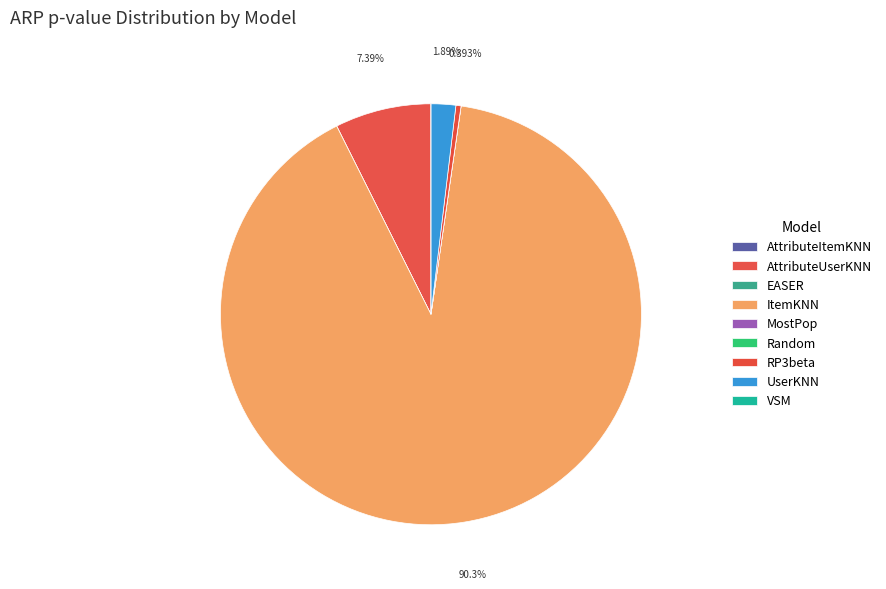

Which slice is the smallest?

Random